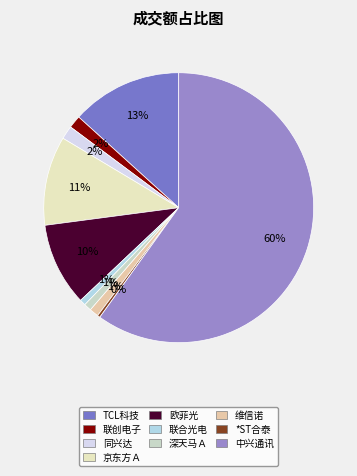

To the nearest percent, what percentage of the pie is TCL科技?

13%